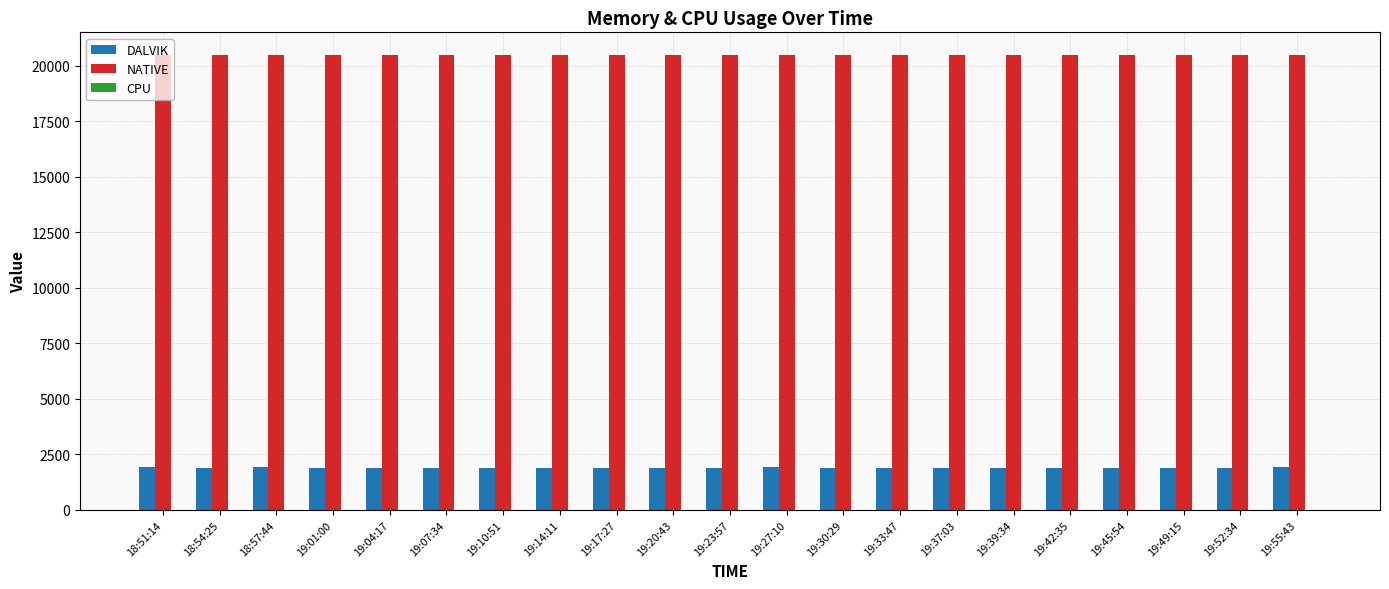

What is the maximum value shown in the chart?

20480.0